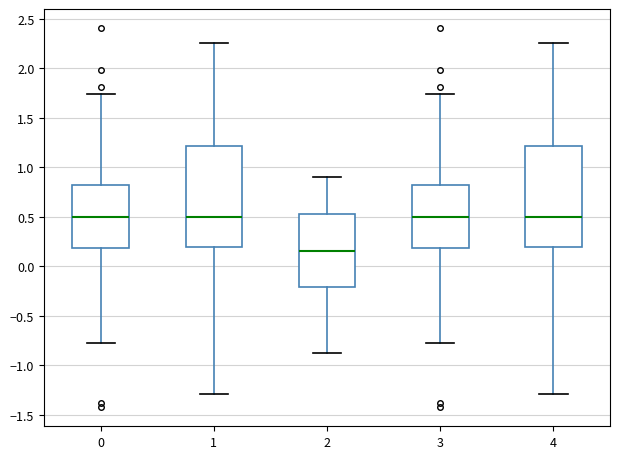

Which box has the lowest median line?

2